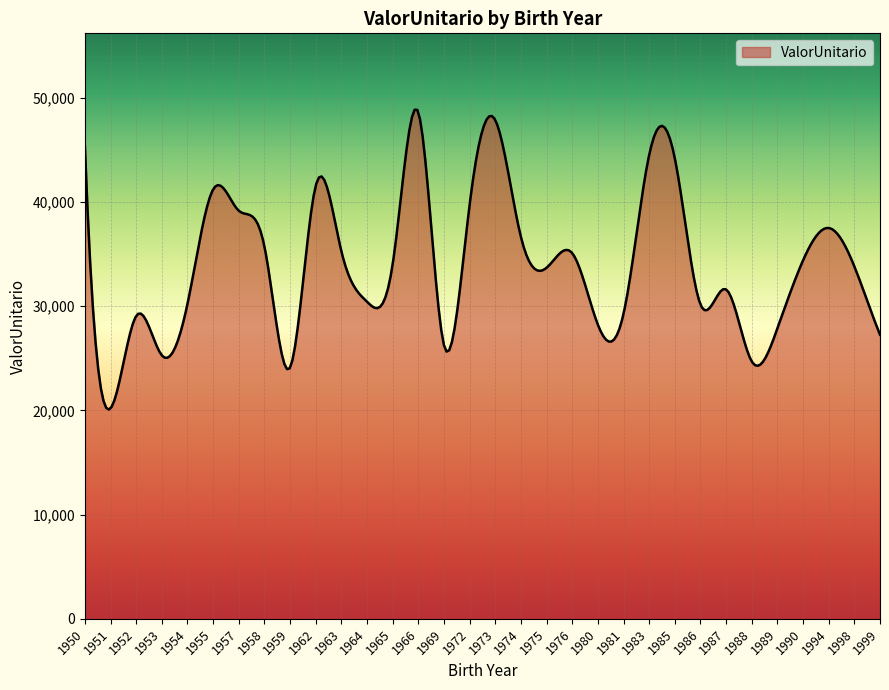

What is the smallest value displayed?

20079.8